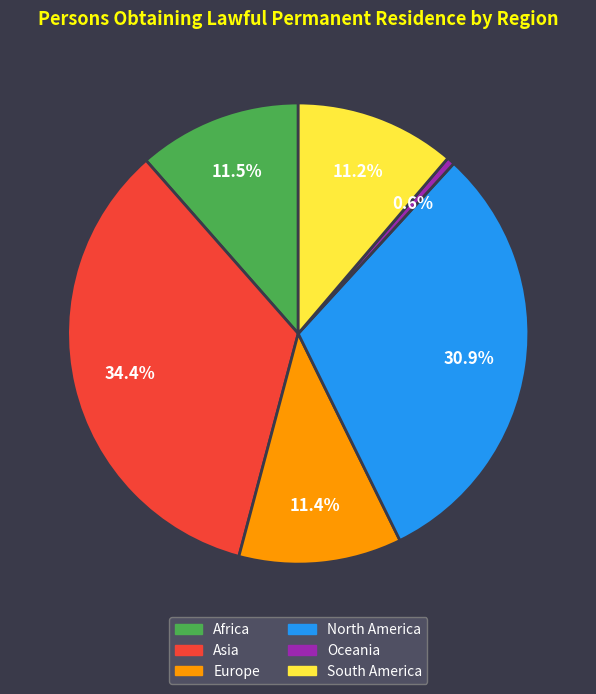

The Asia slice represents 23% of the pie. True or false?

False